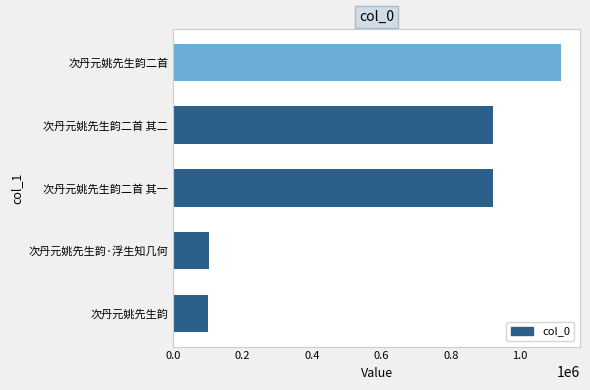

Which has a higher value, 次丹元姚先生韵二首 其二 or 次丹元姚先生韵?

次丹元姚先生韵二首 其二